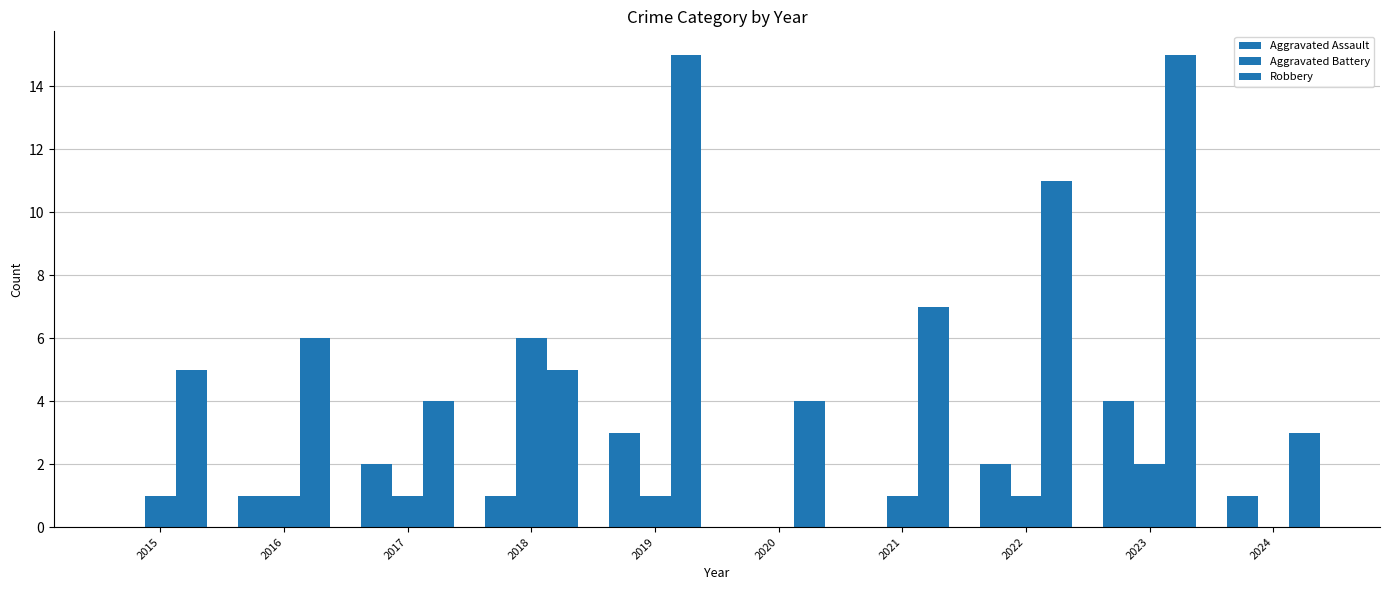

What is the difference between the maximum and second lowest values in the Aggravated Assault series?

4